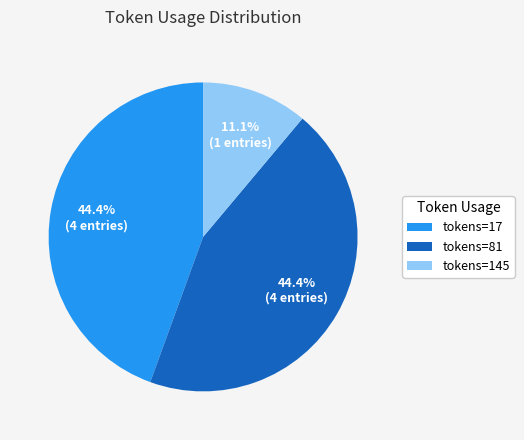

Which category has the smallest portion of the pie?

tokens=145